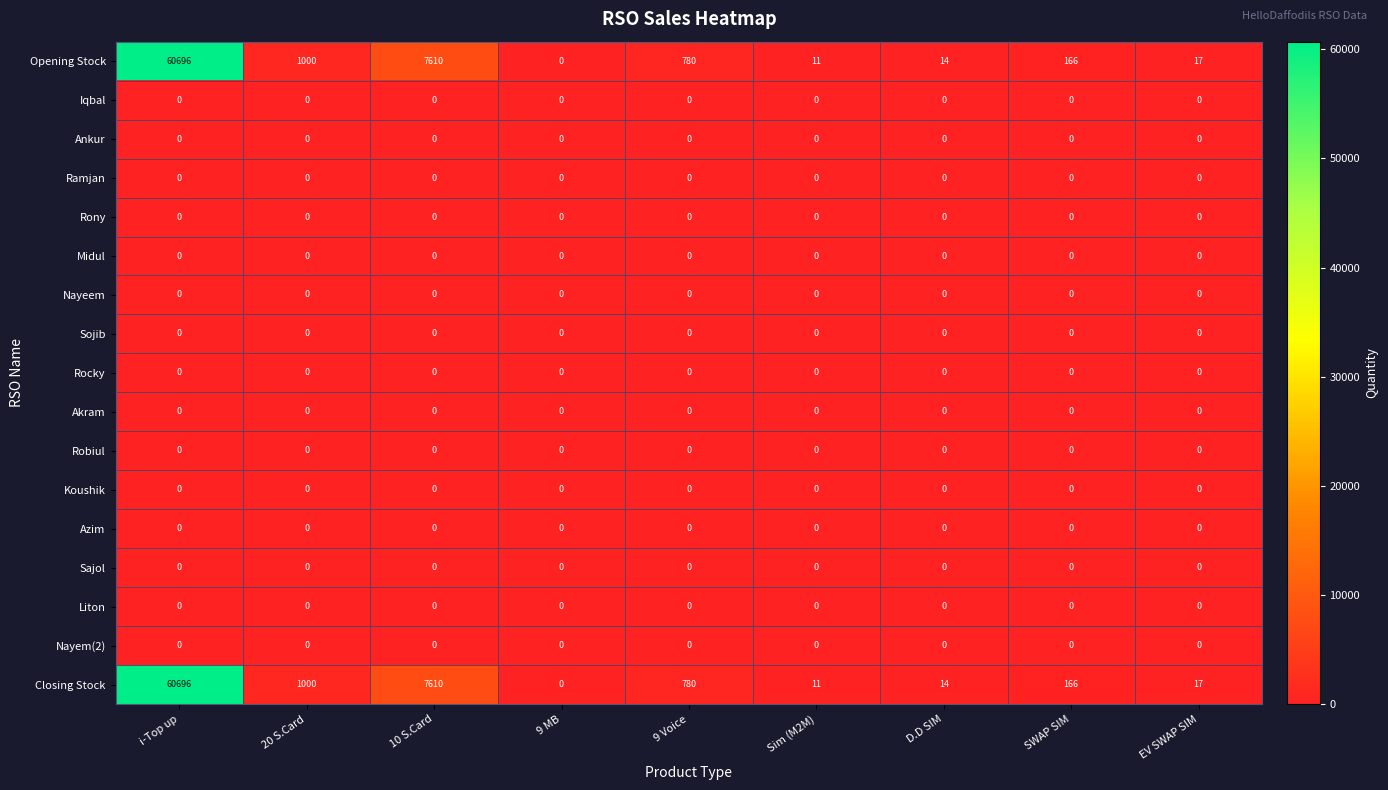

The Closing Stock series shows 501 at 20 S.Card. True or false?

False